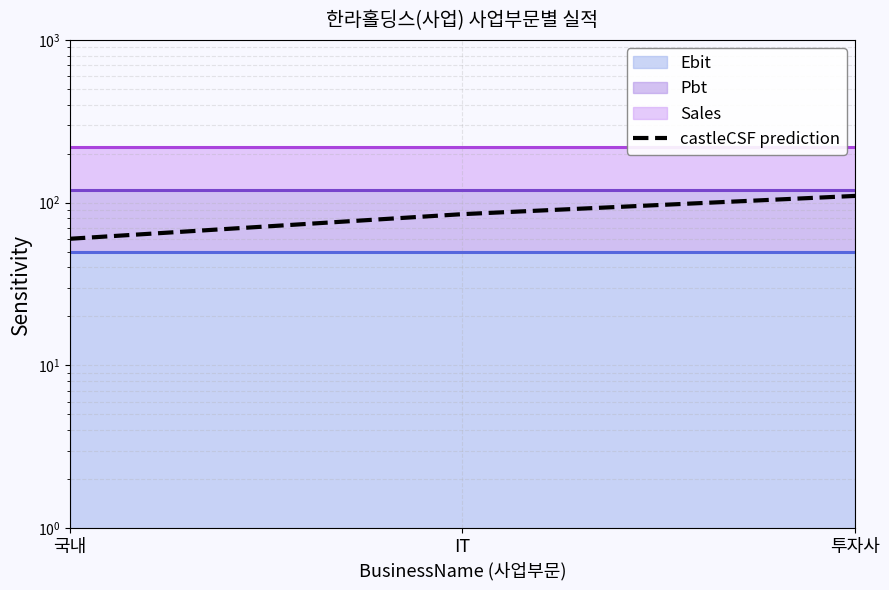

What is the label of the 3rd point from the left?

투자사